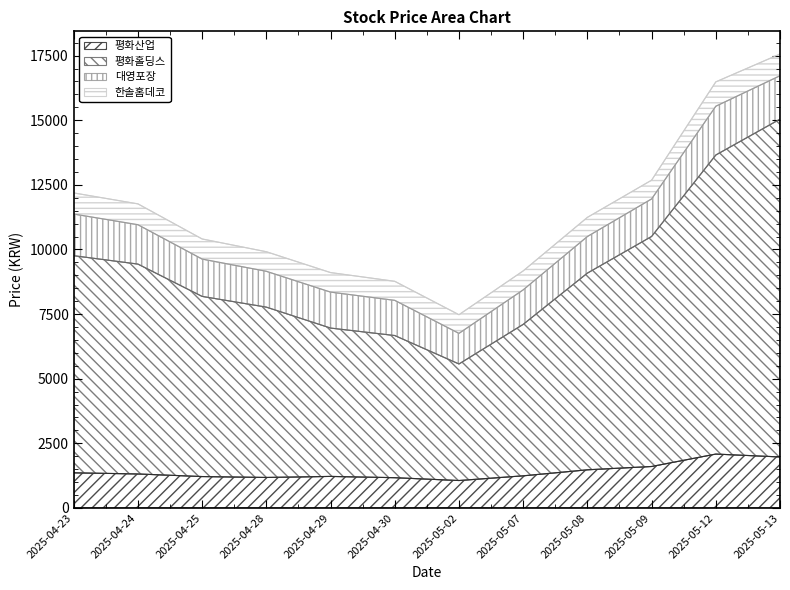

What is the minimum value for 평화산업?

1061